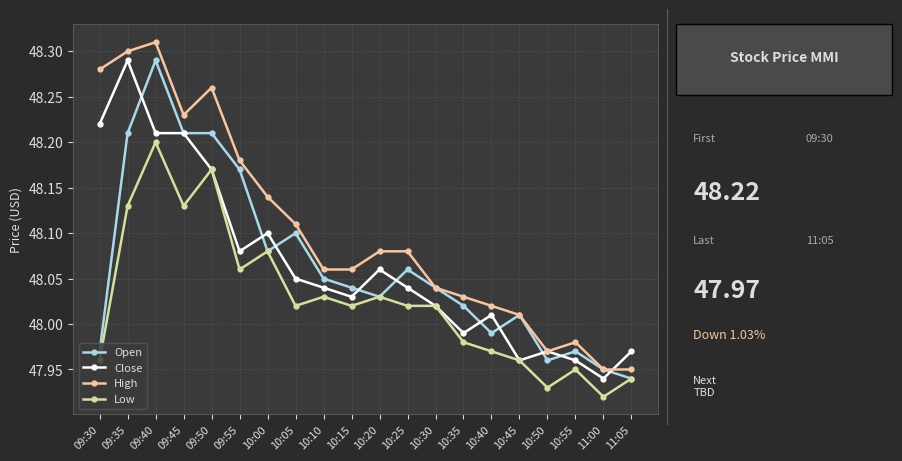

True or false: High and Low intersect in this chart.

False